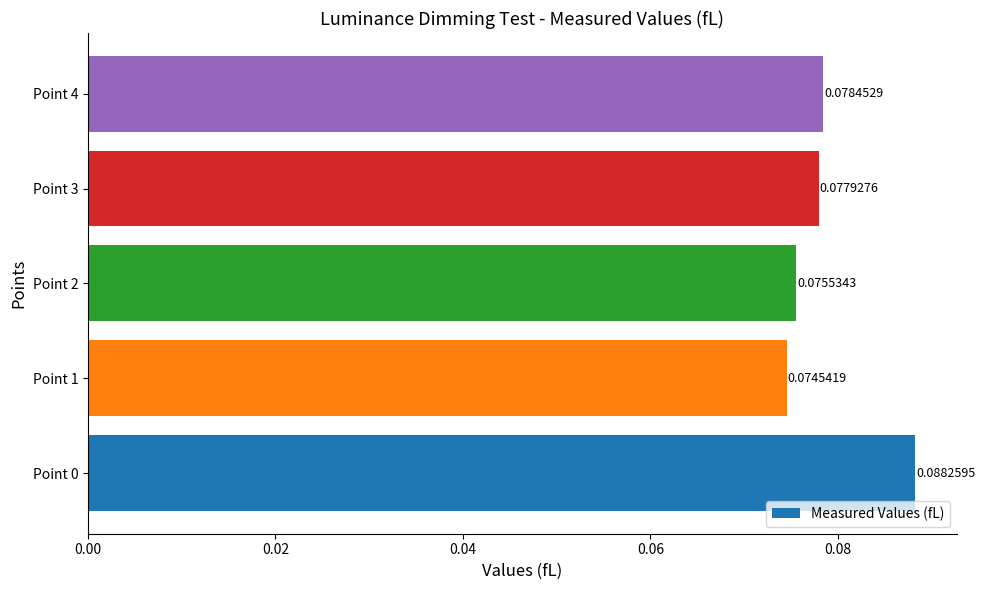

How many values are between 0 and 1?

5